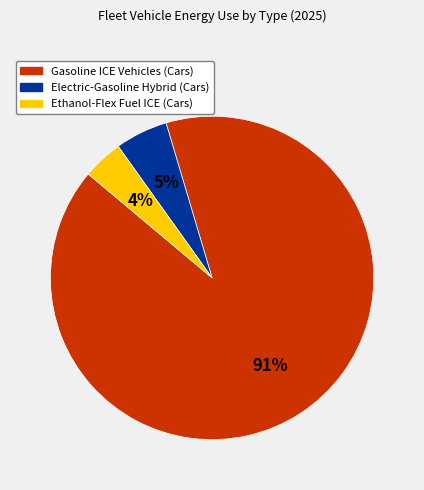

The Gasoline ICE Vehicles (Cars) slice represents 97% of the pie. True or false?

False